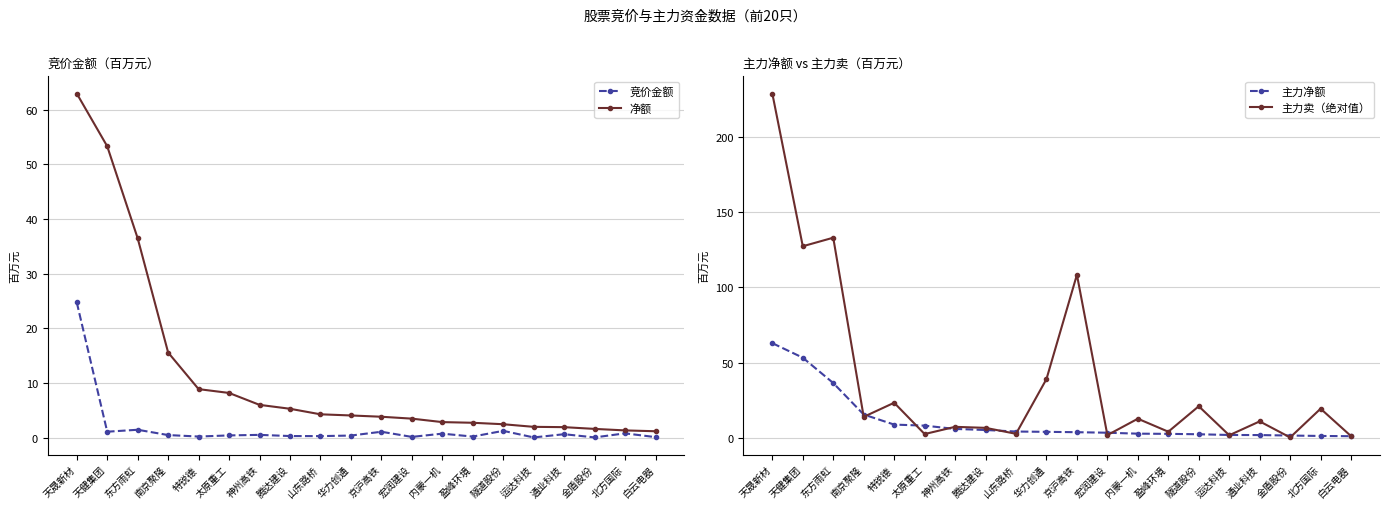

True or false: 主力卖（绝对值） and 竞价金额 cross at least once.

False